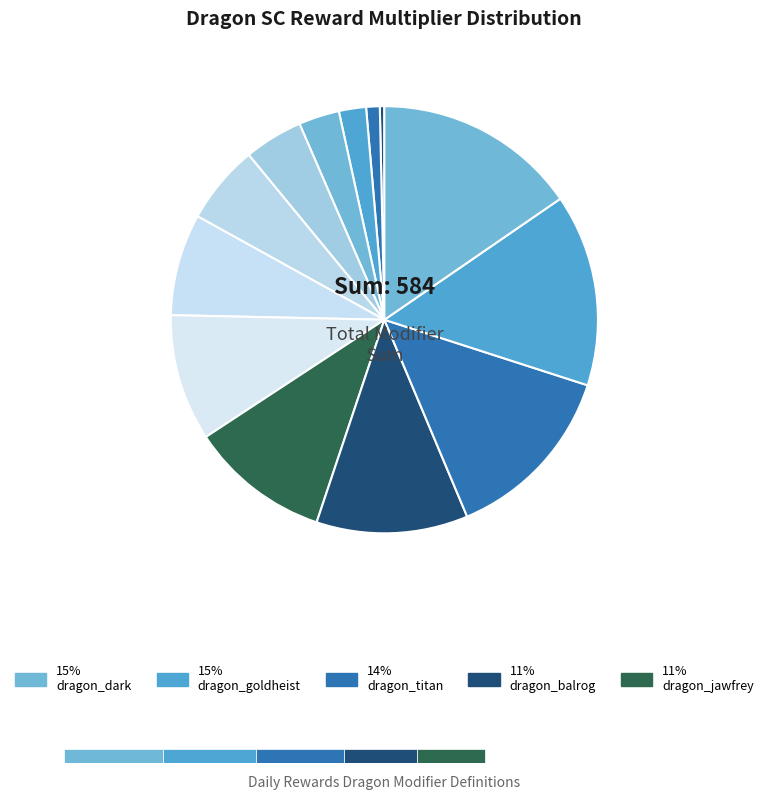

Rank the categories by value from lowest to highest.

dragon_baby, dragon_crocodile, dragon_reptile, dragon_fat, dragon_bug, dragon_chinese, dragon_classic, dragon_devil, dragon_jawfrey, dragon_balrog, dragon_titan, dragon_goldheist, dragon_dark